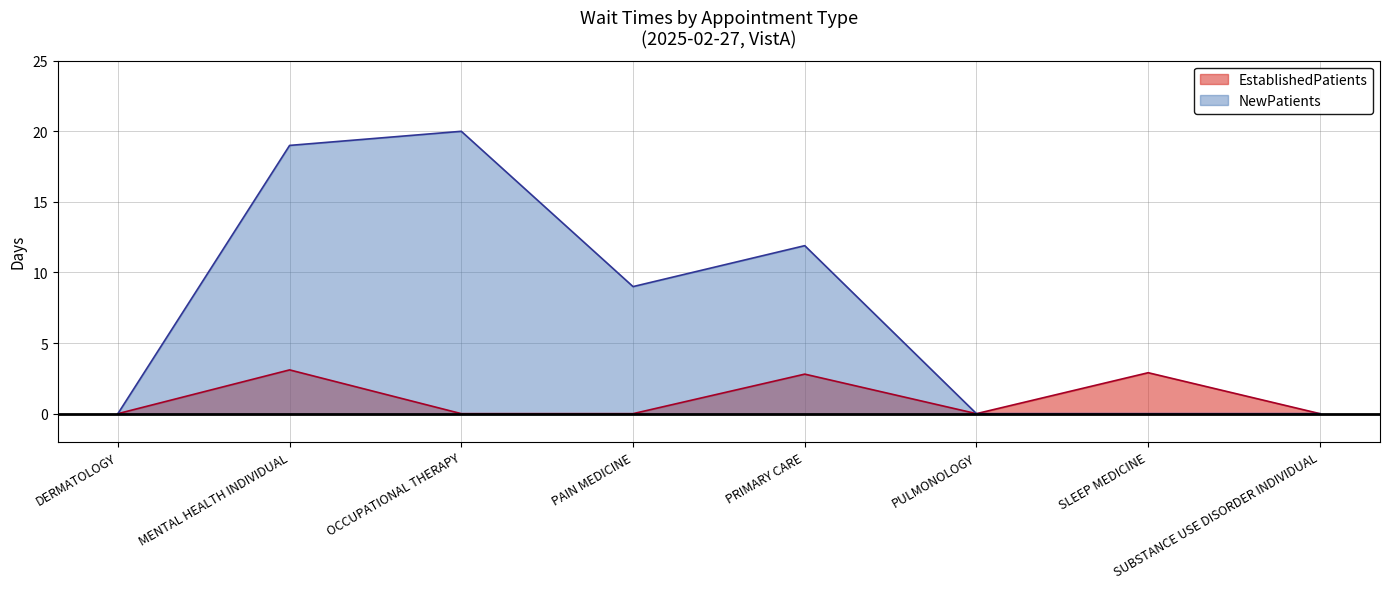

Reading left to right, list all the values displayed in this chart.

EstablishedPatients: 0.0	3.1	0.0	0.0	2.8	0.0	2.9	0.0
NewPatients: 0.0	19.0	20.0	9.0	11.9	0.0	0.0	0.0